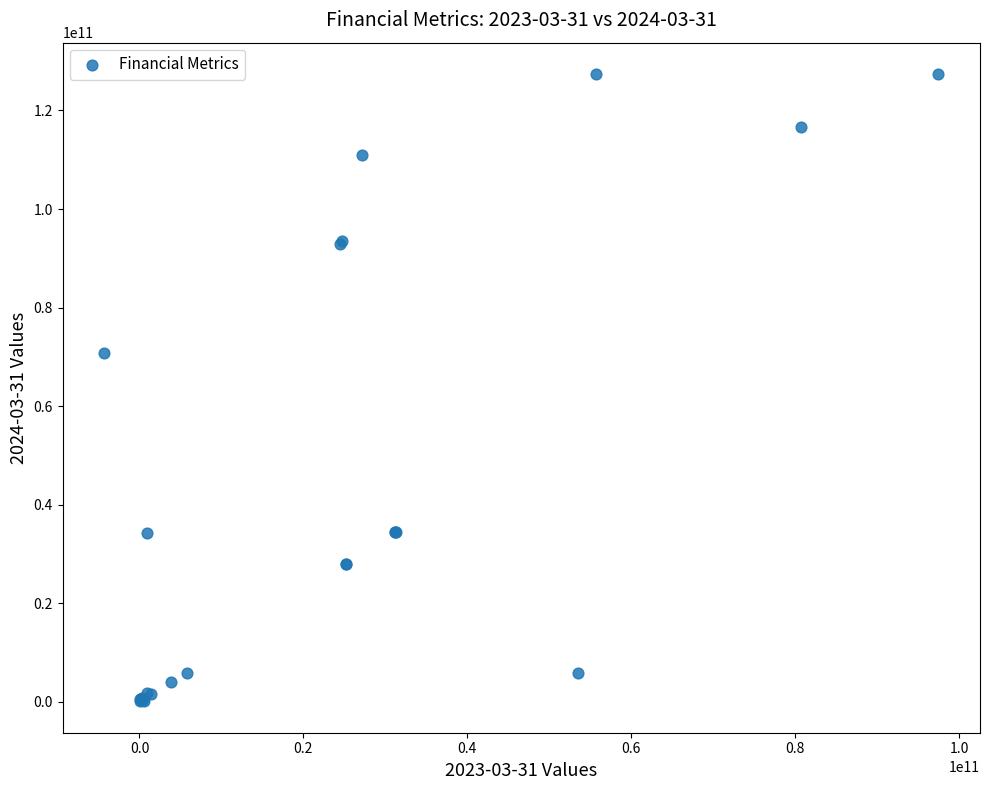

What Y value in the scatter plot is closest to 63731500000?

70710800000